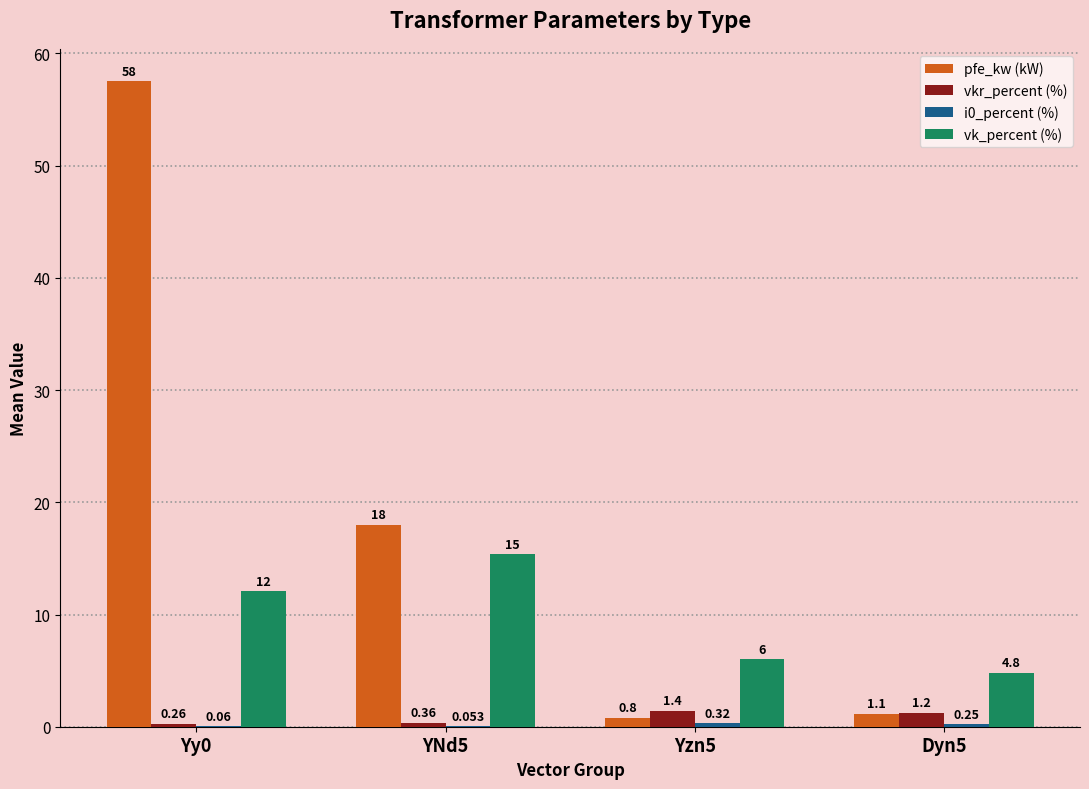

Is the value of vk_percent (%) at Yzn5 greater than the value of pfe_kw (kW) at Dyn5?

Yes